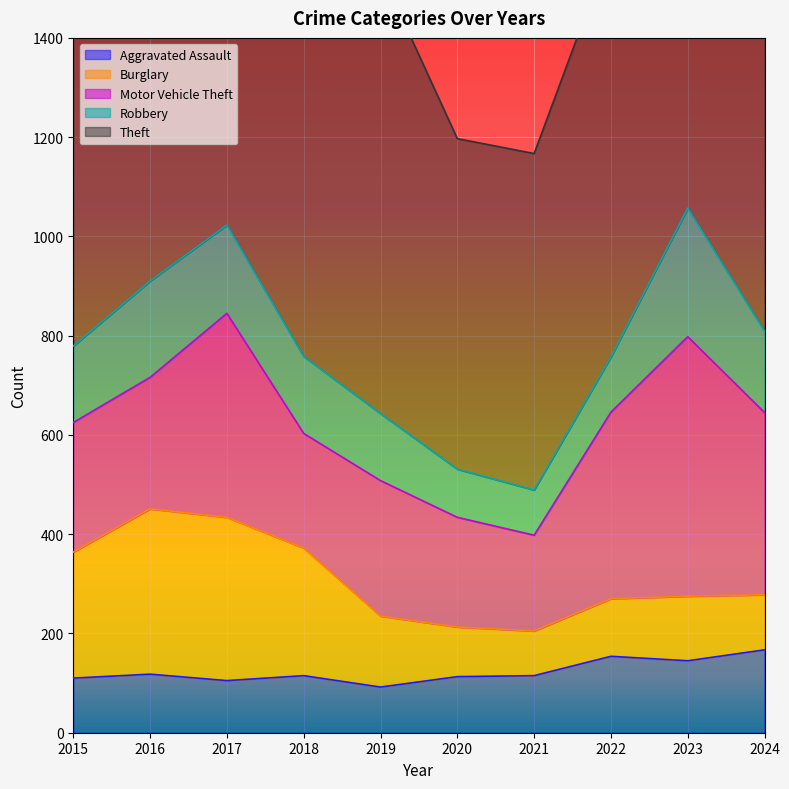

Which category has the highest value in the Robbery series?

2023